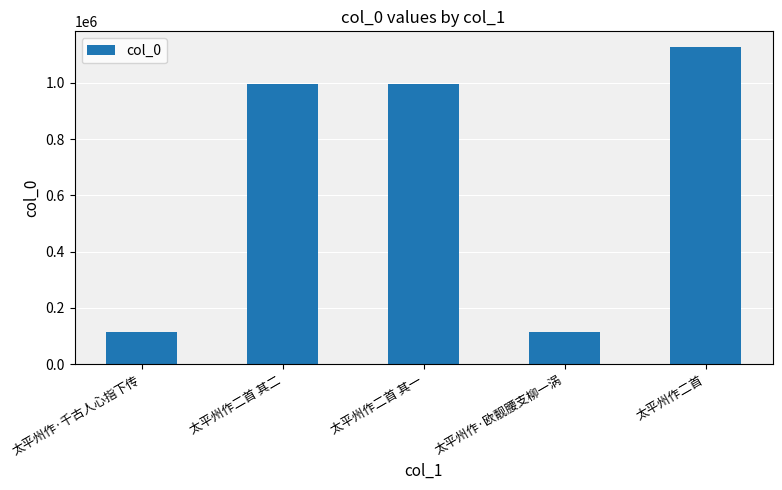

What is the smallest value displayed?

115029